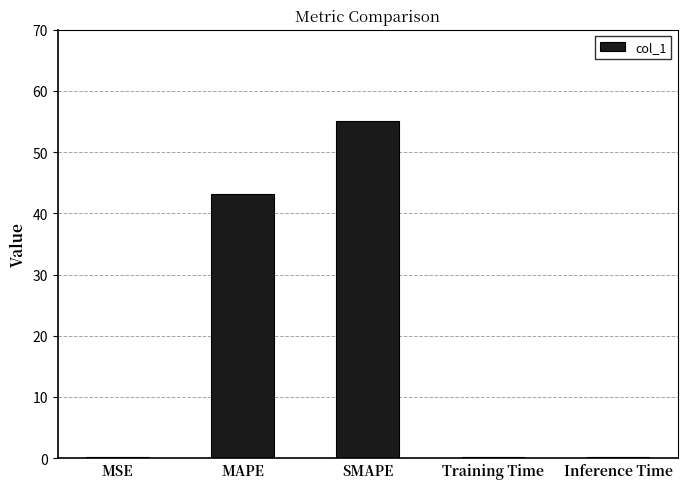

At which label is the value closest to 27?

MAPE